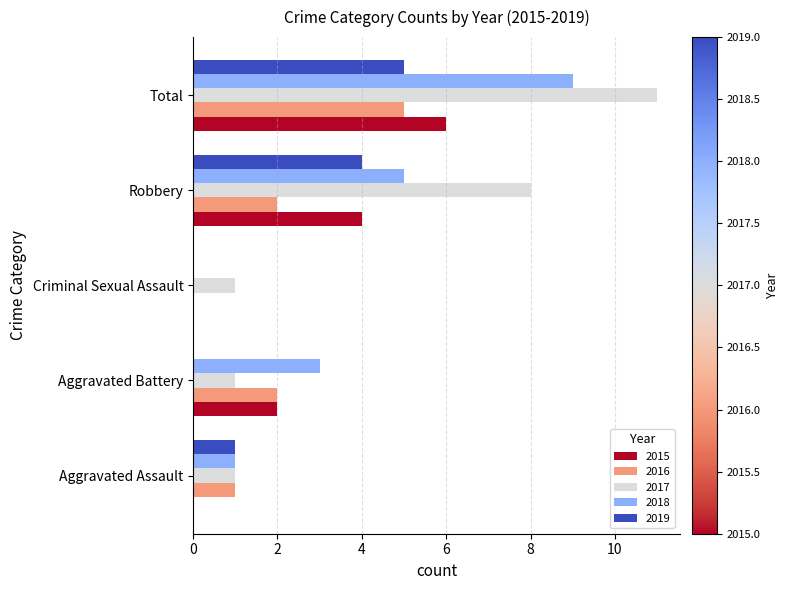

What is the sum of the 2019 values at Criminal Sexual Assault and Robbery?

4